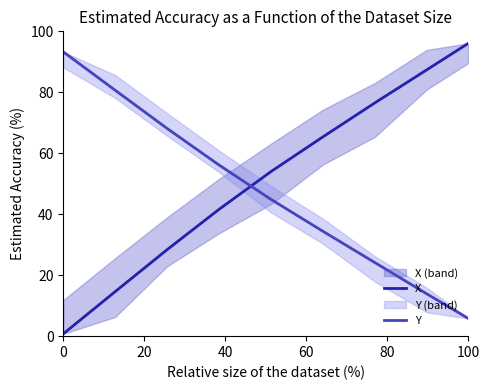

The value of Y at 100 is 5.8. True or false?

True